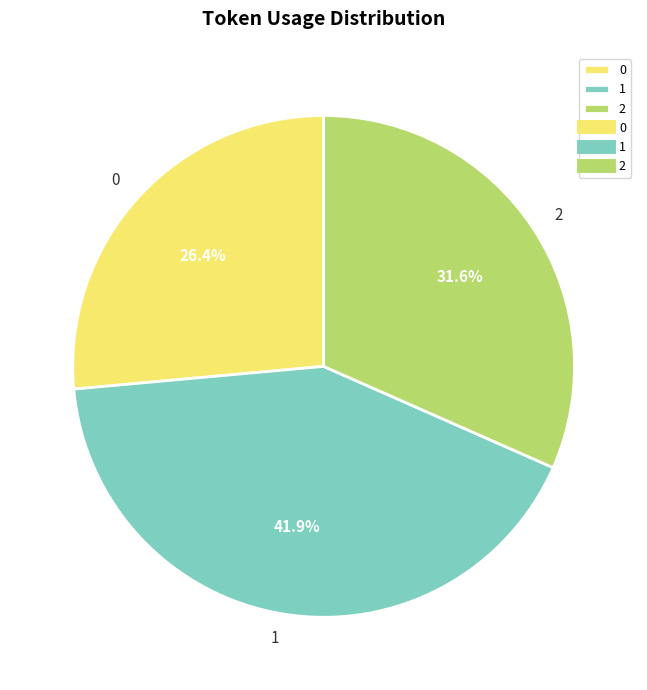

Count the number of slices in the pie.

3